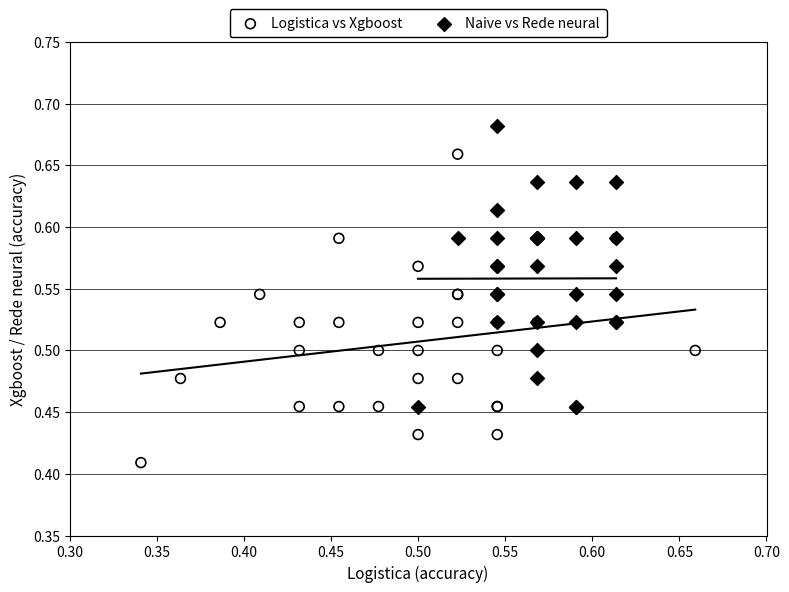

Which series reaches the minimum Y coordinate?

Logistica vs Xgboost